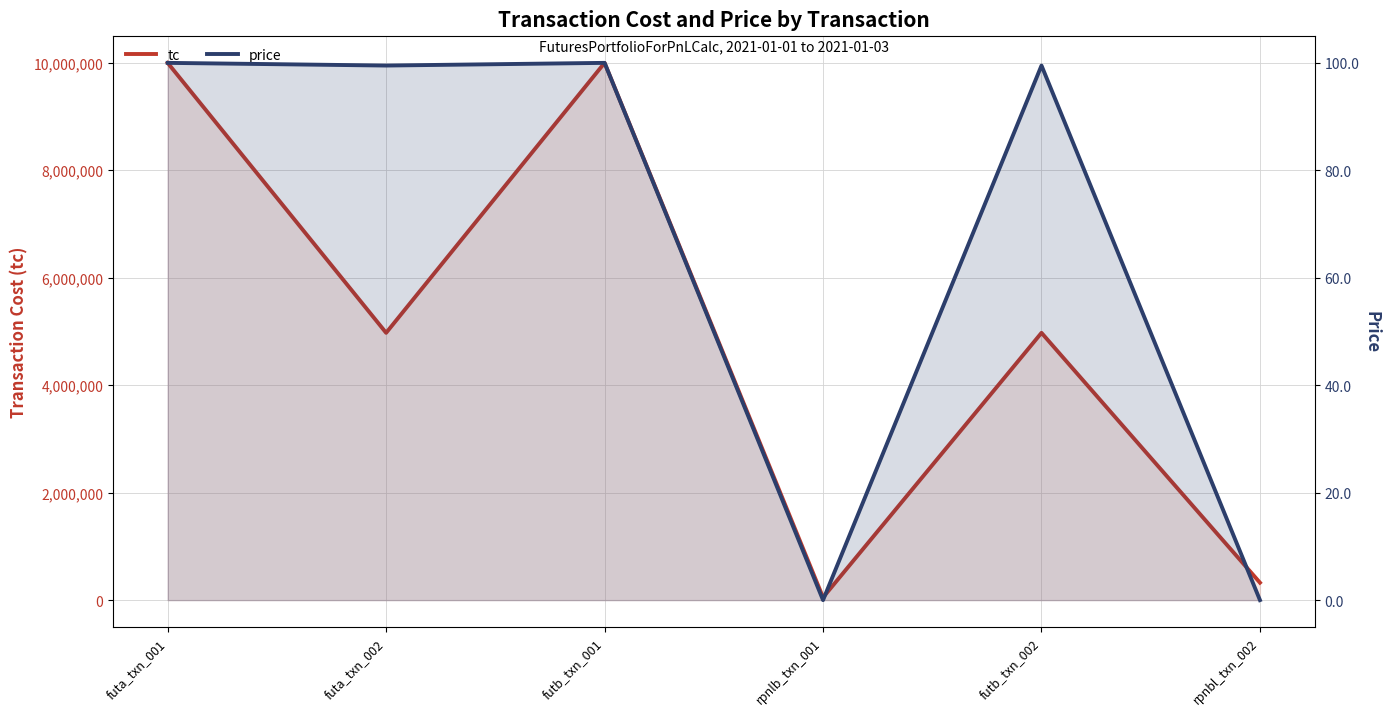

List the series in order of their peak value, highest first.

tc, price